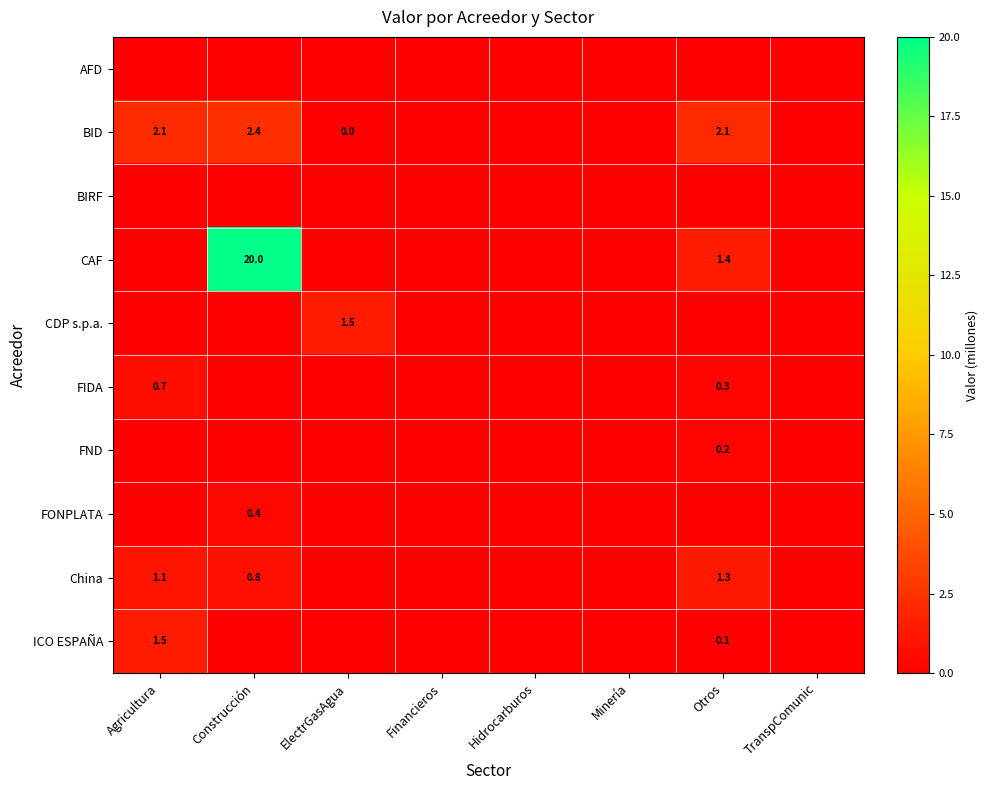

True or false: ICO ESPAÑA has a value of 1.0 at Agricultura.

False